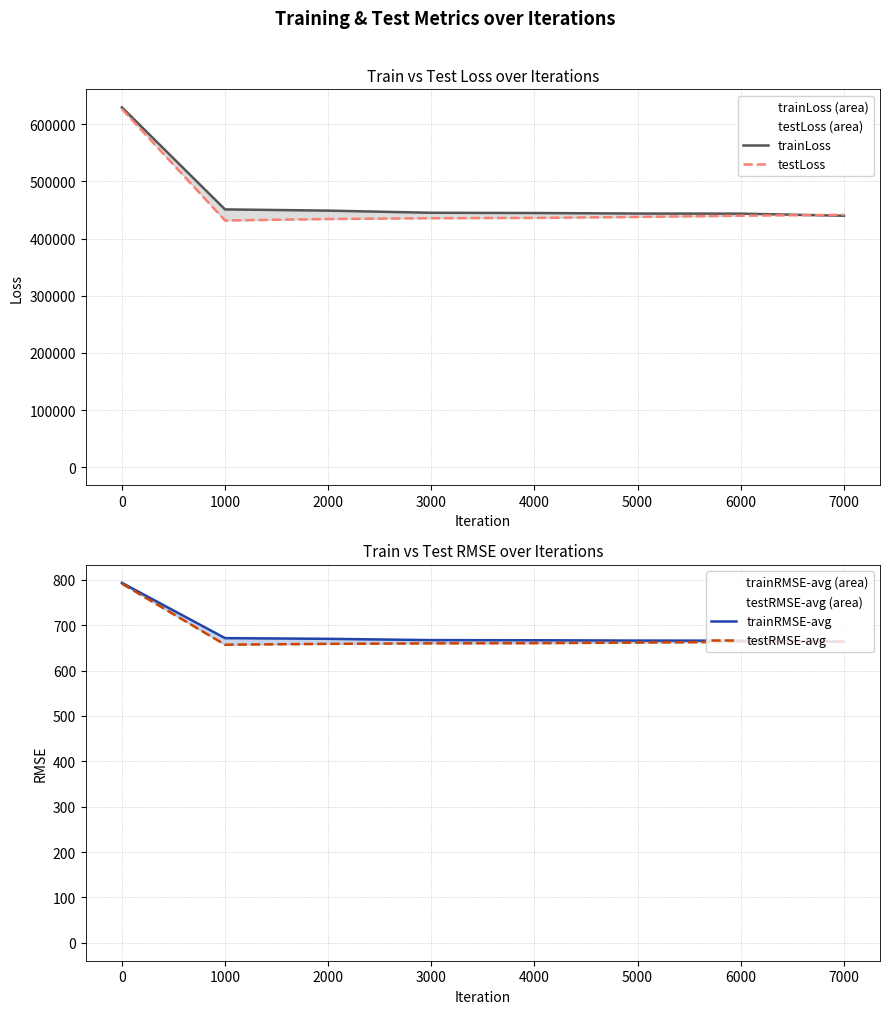

Which has a higher value, 6000 or 4000?

4000